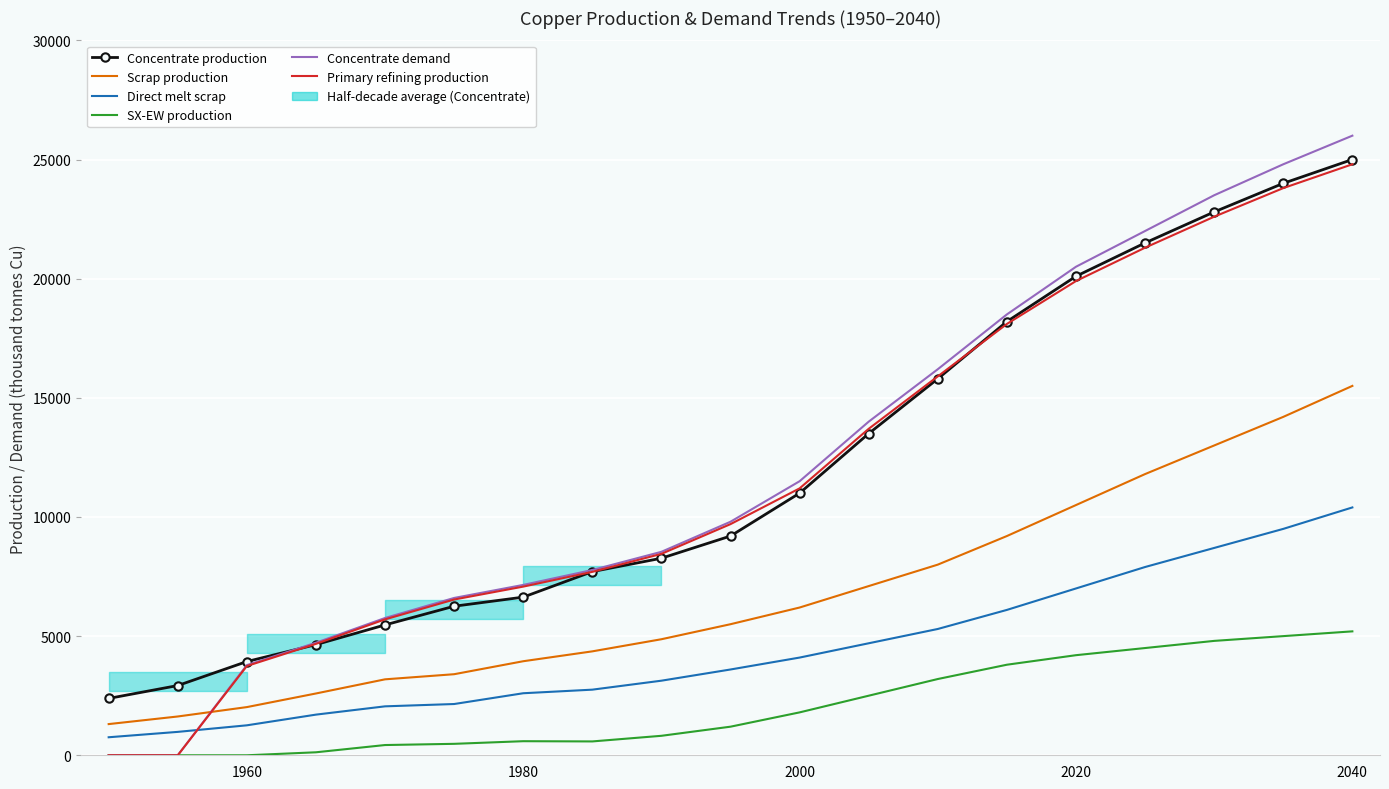

Which series has the largest range (max minus min)?

Concentrate demand